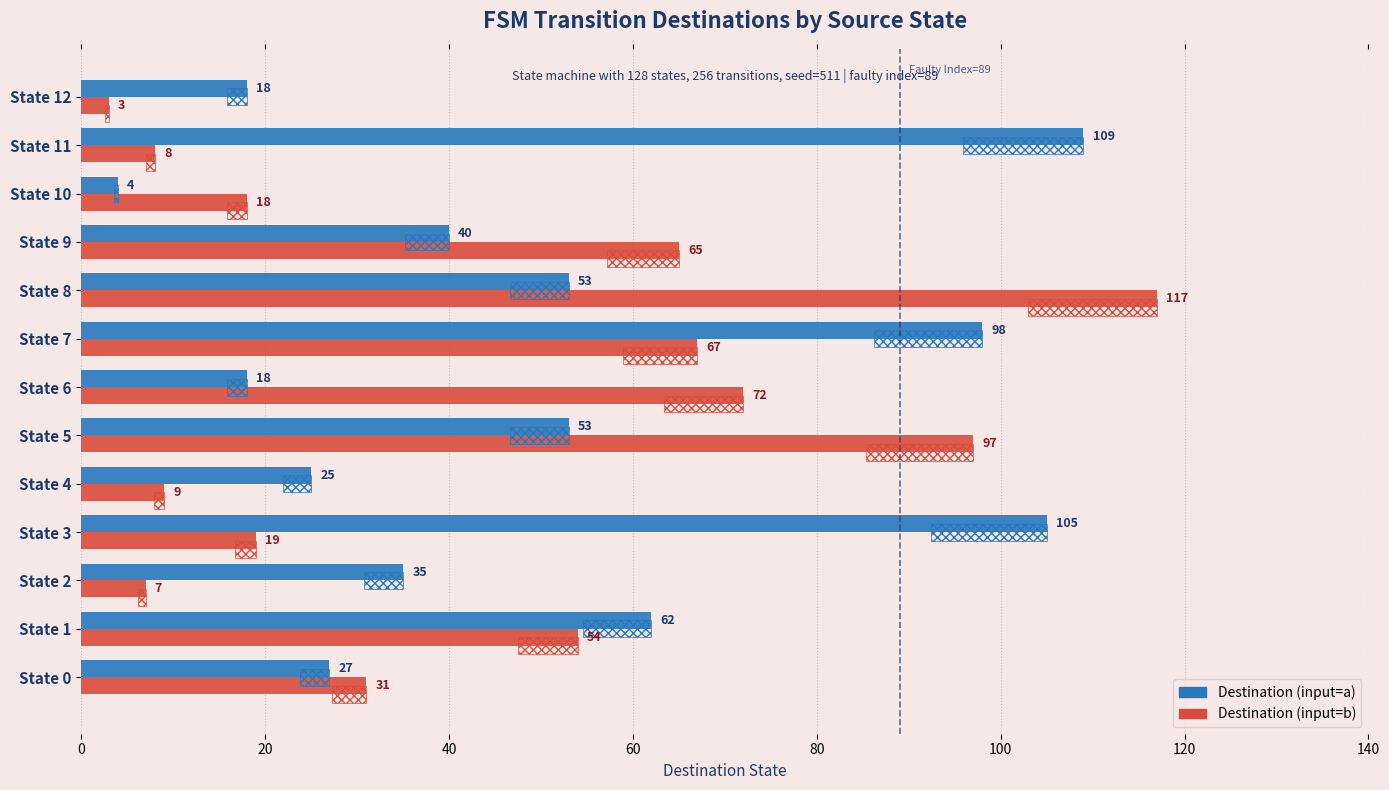

Read the Destination (input=b) value at State 9, to the nearest 5.

65